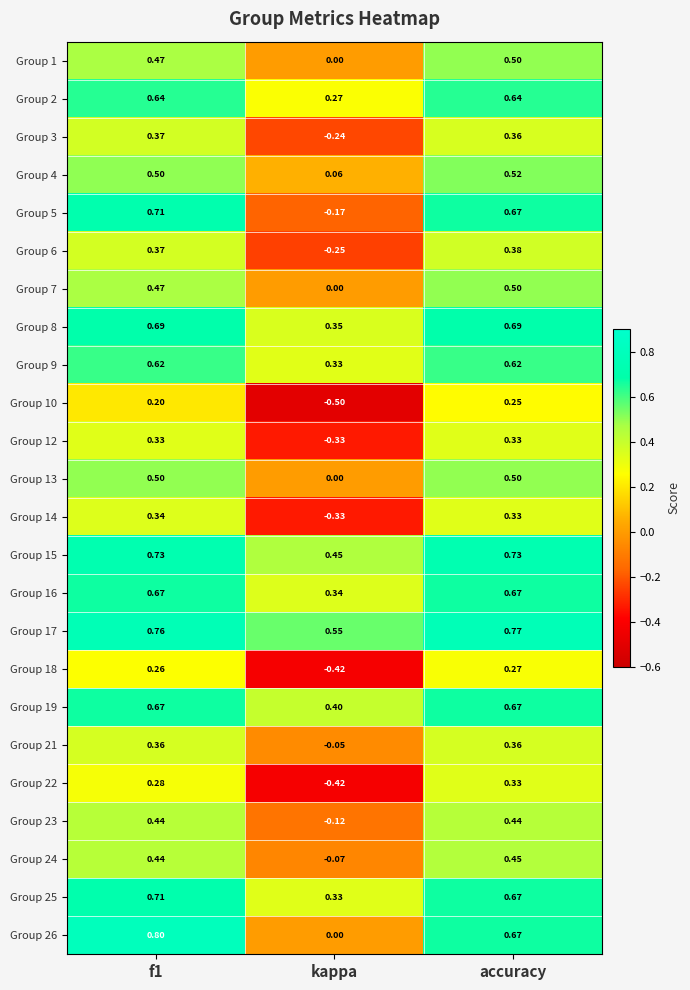

At which label is Group 8 closest to 0?

kappa